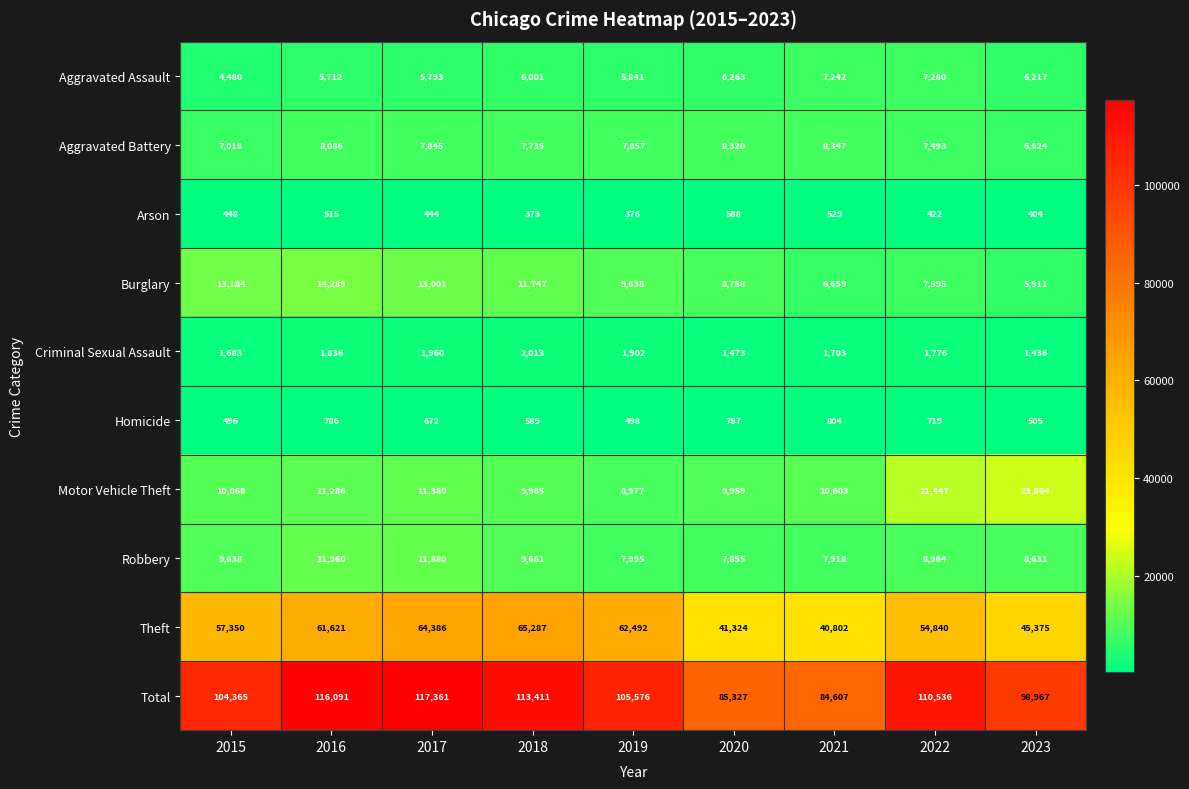

Where is Aggravated Battery nearest to the value 7485?

2022